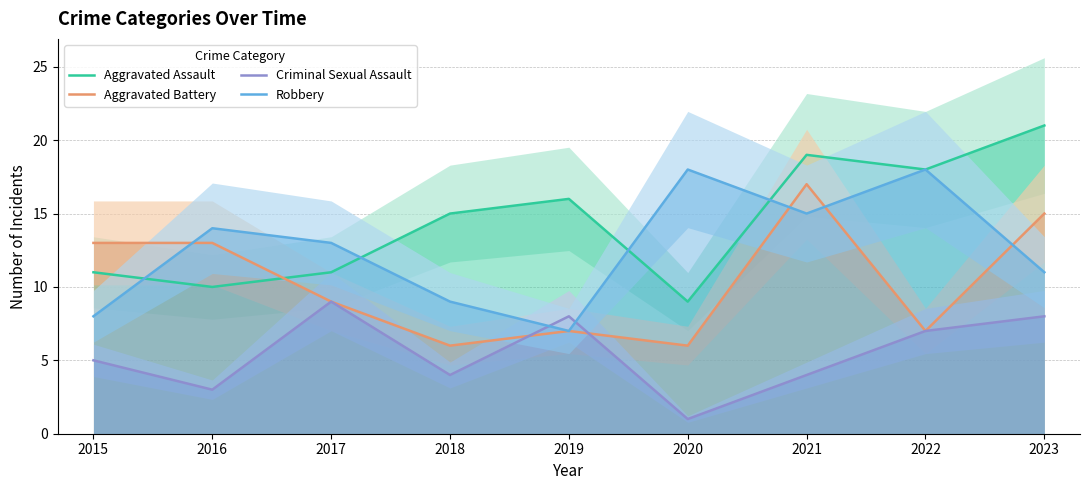

How many values in the Aggravated Battery series exceed 9?

4